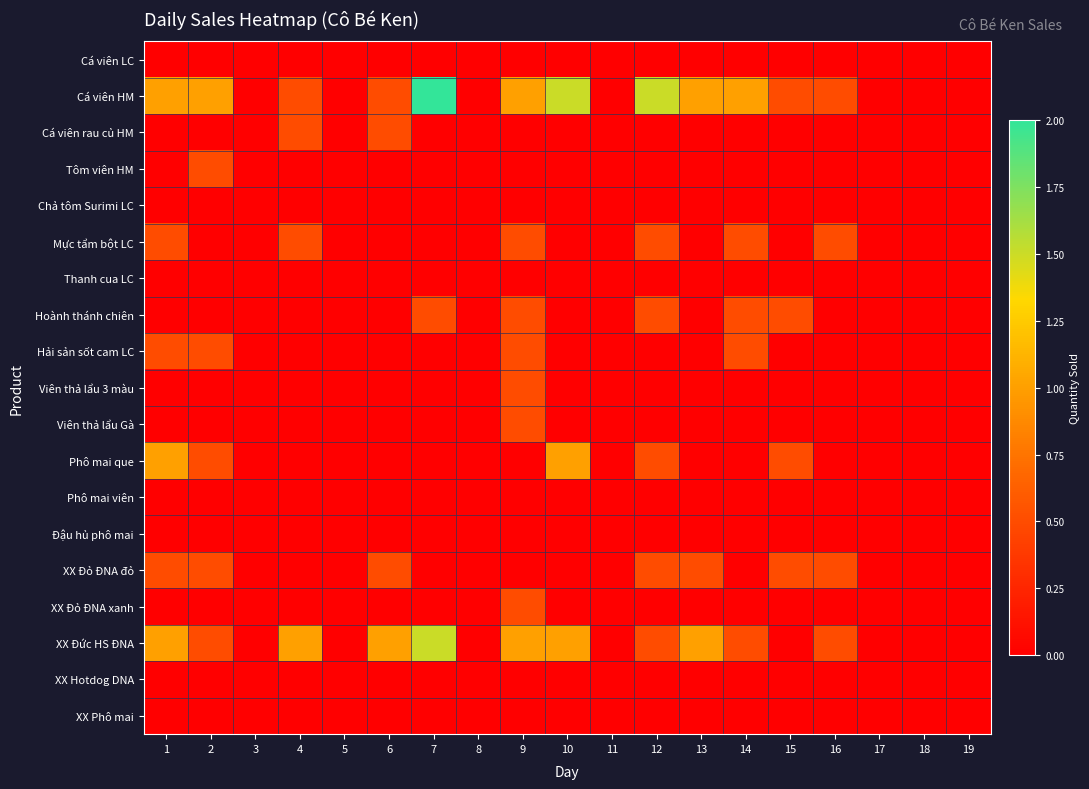

Rank the series by their maximum value, from lowest to highest.

Cá viên LC, Chả tôm Surimi LC, Thanh cua LC, Phô mai viên, Đậu hủ phô mai, XX Hotdog DNA, XX Phô mai, Cá viên rau củ HM, Tôm viên HM, Mực tẩm bột LC, Hoành thánh chiên, Hải sản sốt cam LC, Viên thả lẩu 3 màu, Viên thả lẩu Gà, XX Đỏ ĐNA đỏ, XX Đỏ ĐNA xanh, Phô mai que, XX Đức HS ĐNA, Cá viên HM